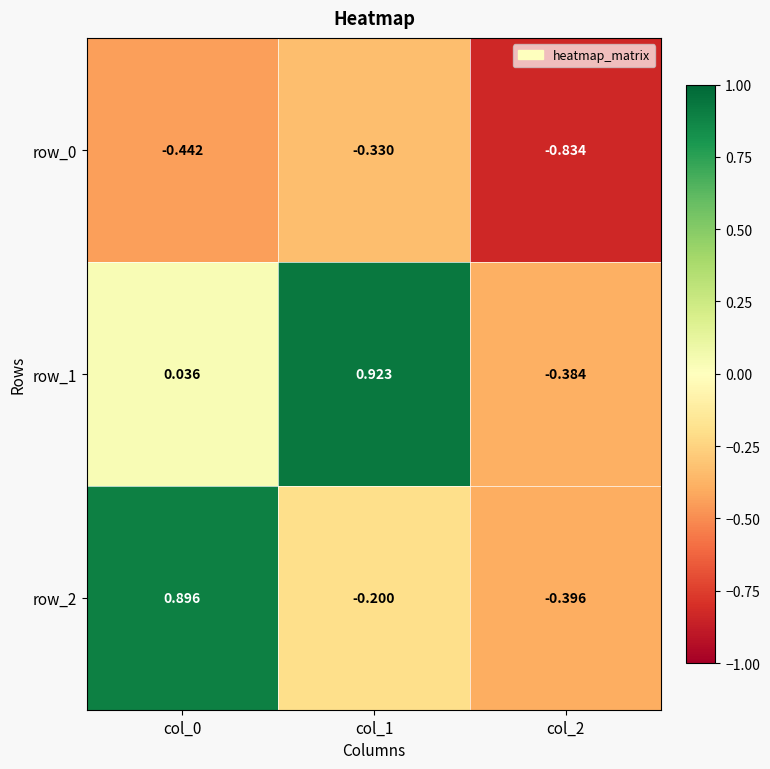

How many data points does each series have?

3